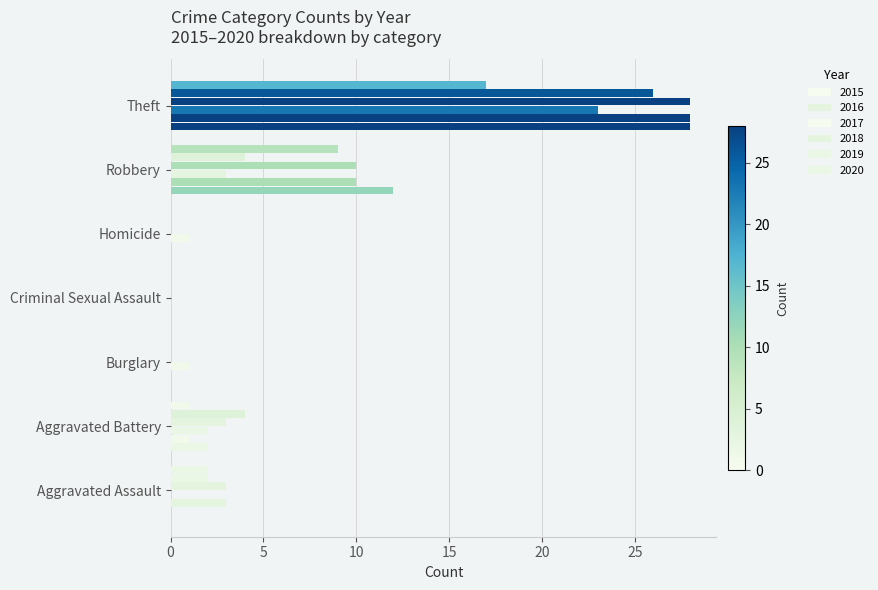

At how many categories does at least one series exceed 14?

1